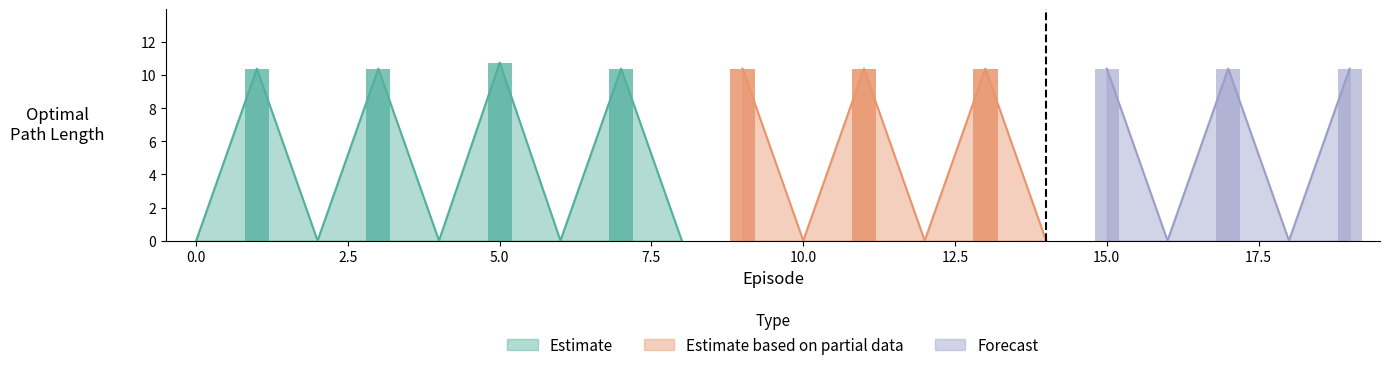

Which has a higher value, 19 or 9?

19